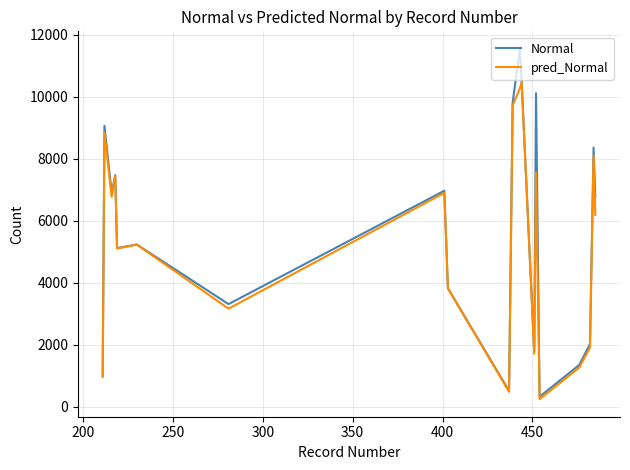

What is the maximum value for pred_Normal?

10460